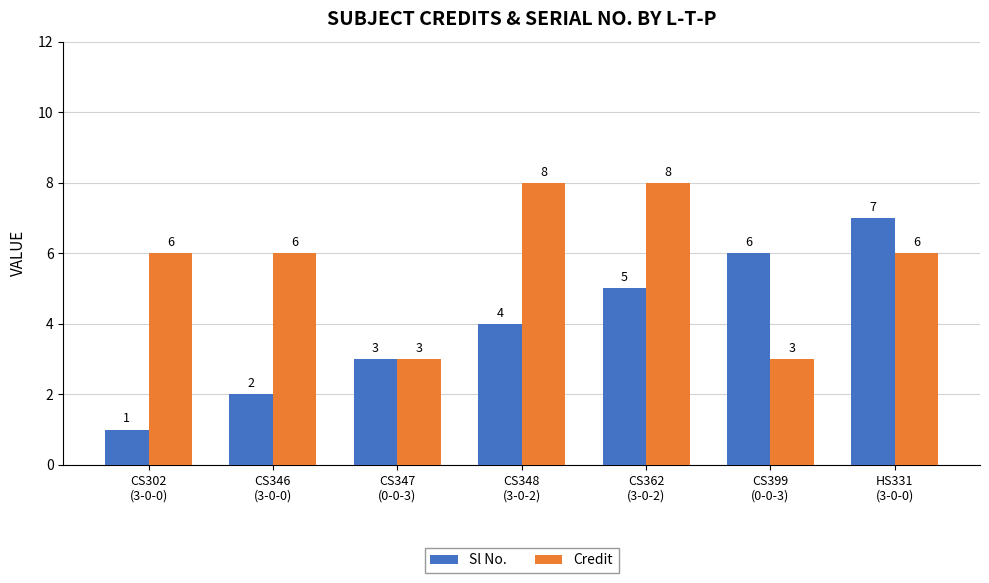

Read the Credit value at CS362
(3-0-2).

8